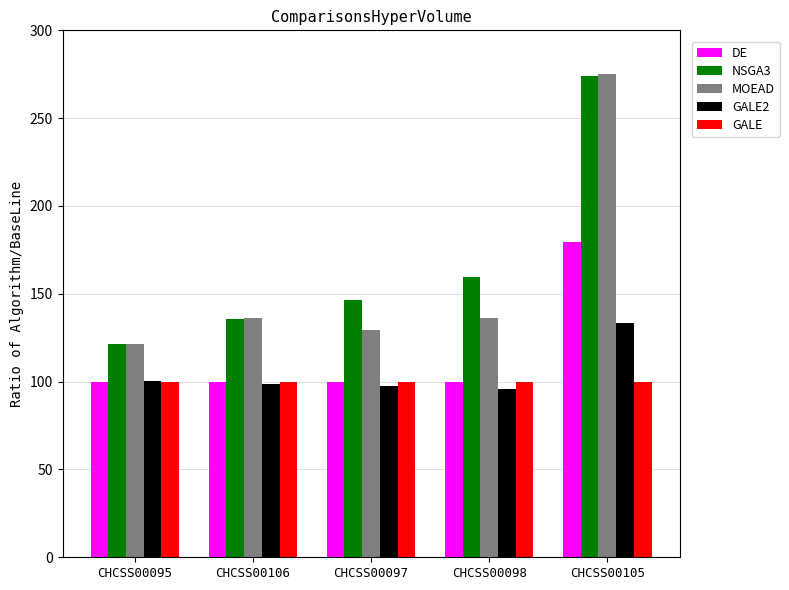

What is the spread (max minus min) of values at CHCSS00097?

48.8